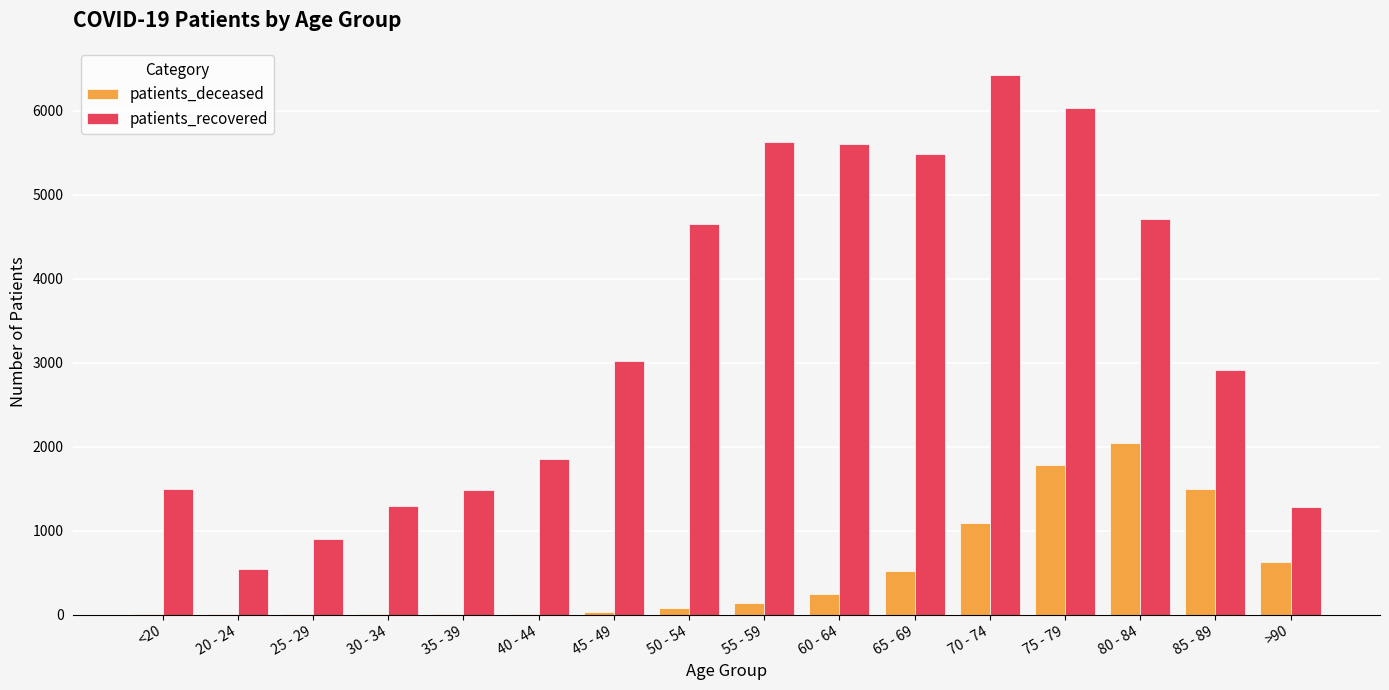

Which label corresponds to the largest value in the chart?

70 - 74